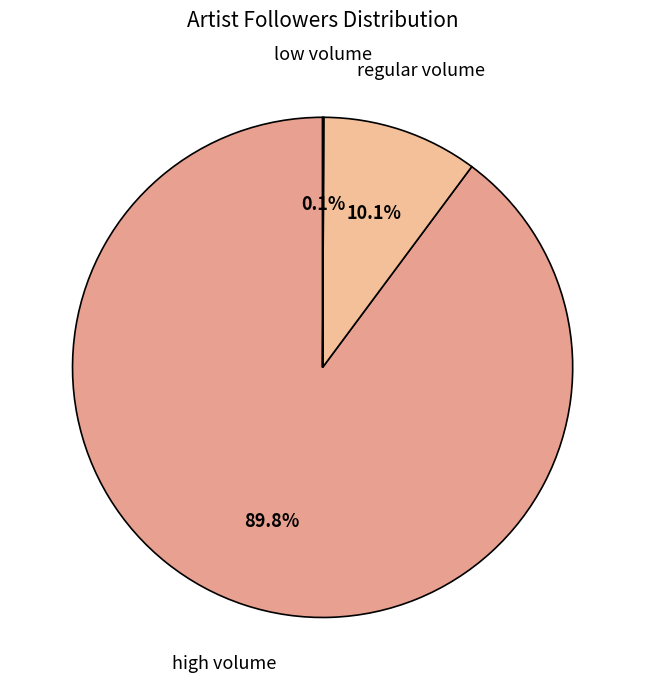

Is there any slice that represents more than half of the pie?

Yes